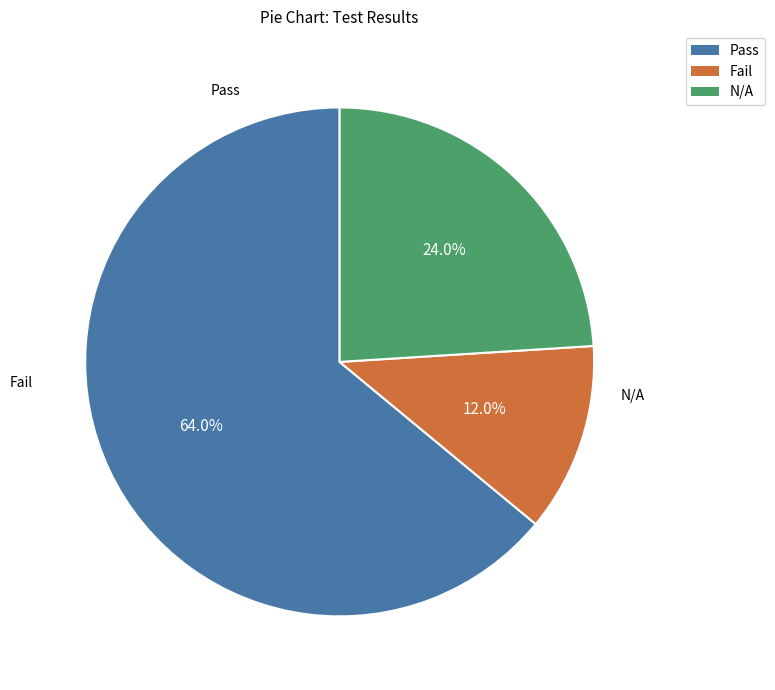

Which has a higher value, N/A or Pass?

Pass